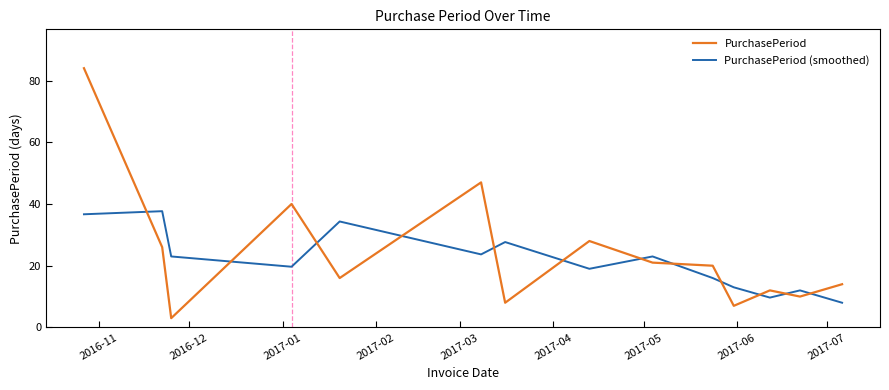

How many times do PurchasePeriod and PurchasePeriod (smoothed) cross each other?

12